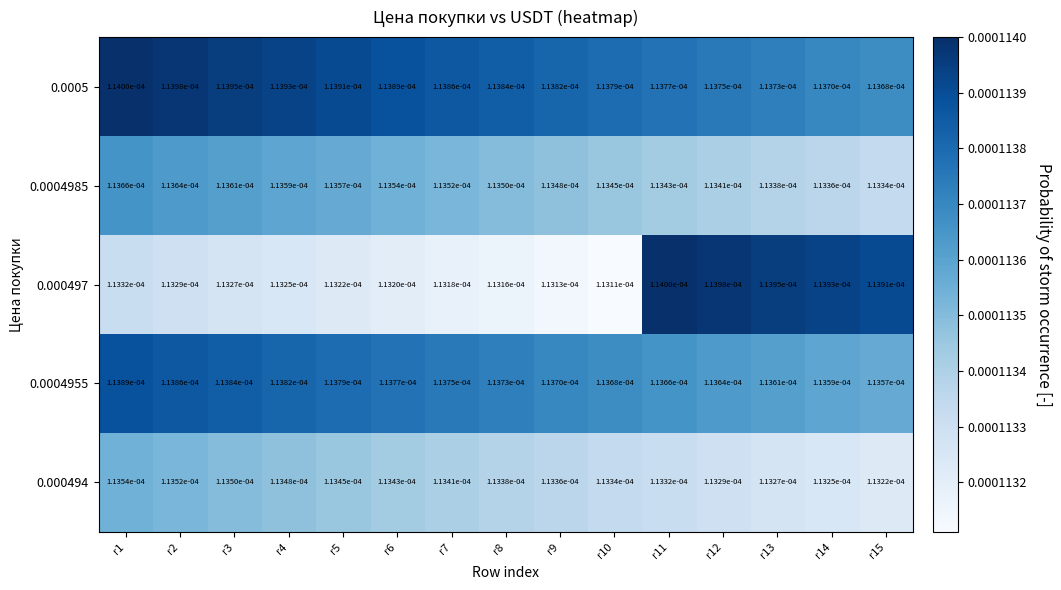

At how many categories does at least one series exceed 0?

15